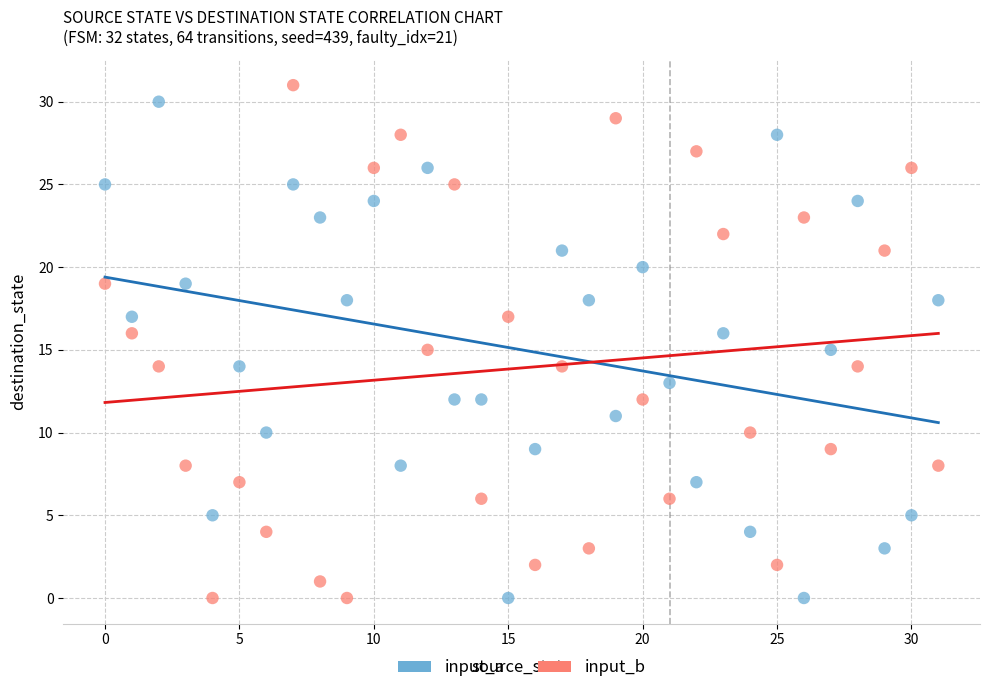

Across all data points, what is the range of Y values (max minus min)?

31